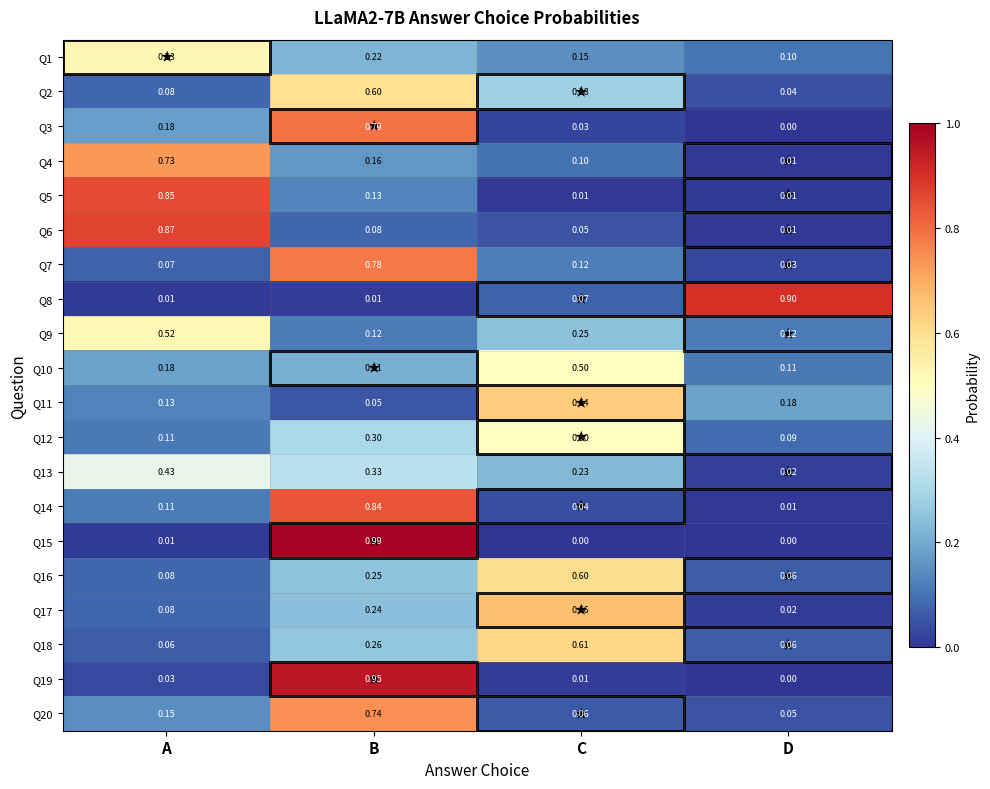

At which category is the sum across all series the highest?

B